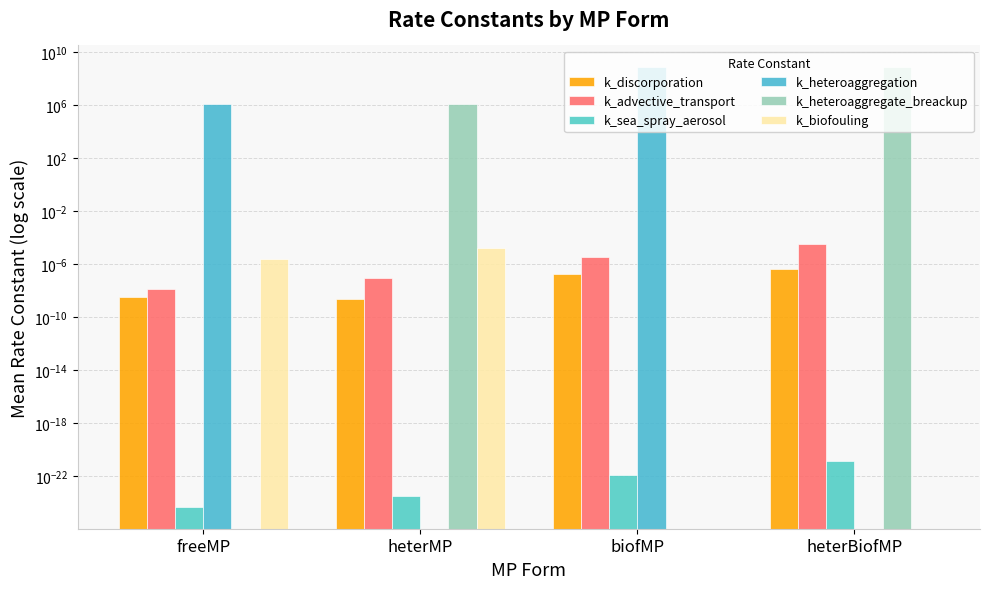

At which category is the sum across all series the highest?

heterBiofMP